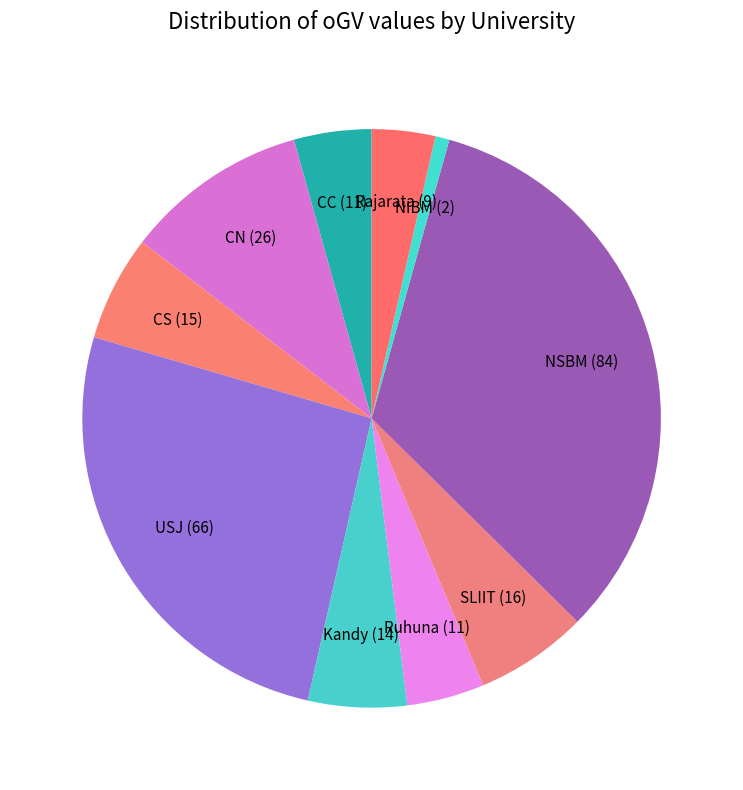

True or false: USJ accounts for 40% of the total.

False